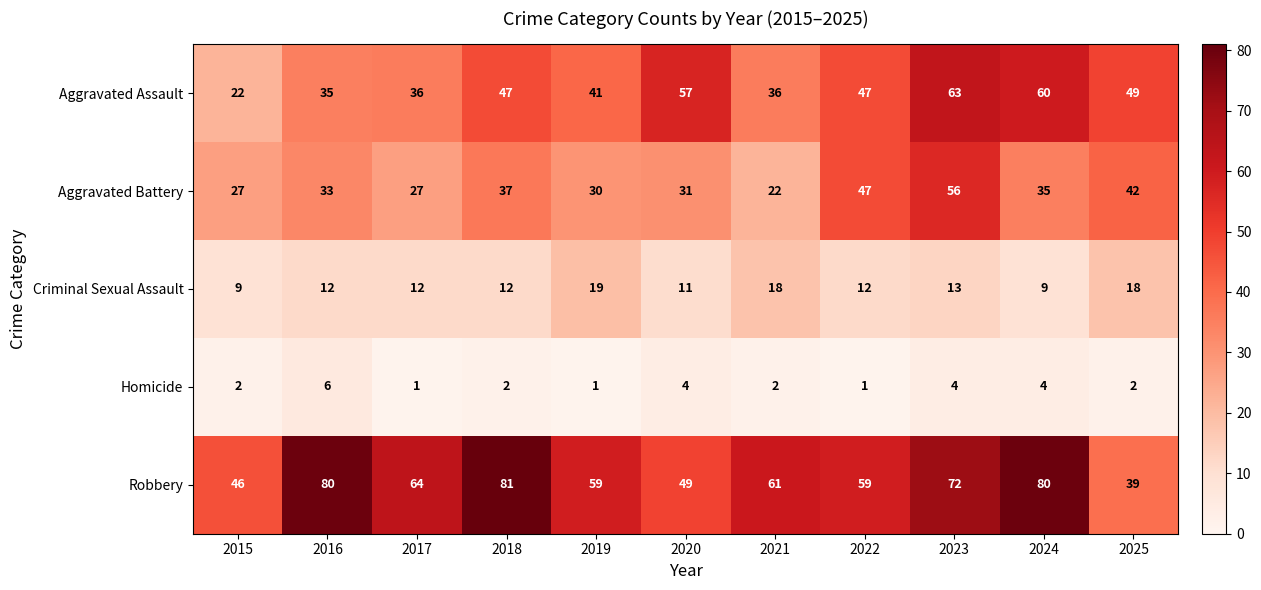

List the series in order of their peak value, lowest first.

Homicide, Criminal Sexual Assault, Aggravated Battery, Aggravated Assault, Robbery